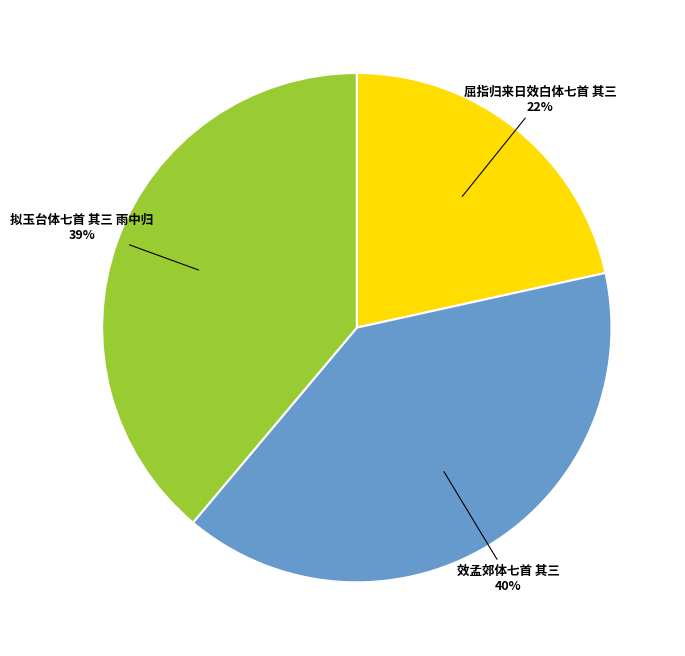

To the nearest percent, what is the difference between the largest and smallest slice percentages?

18%